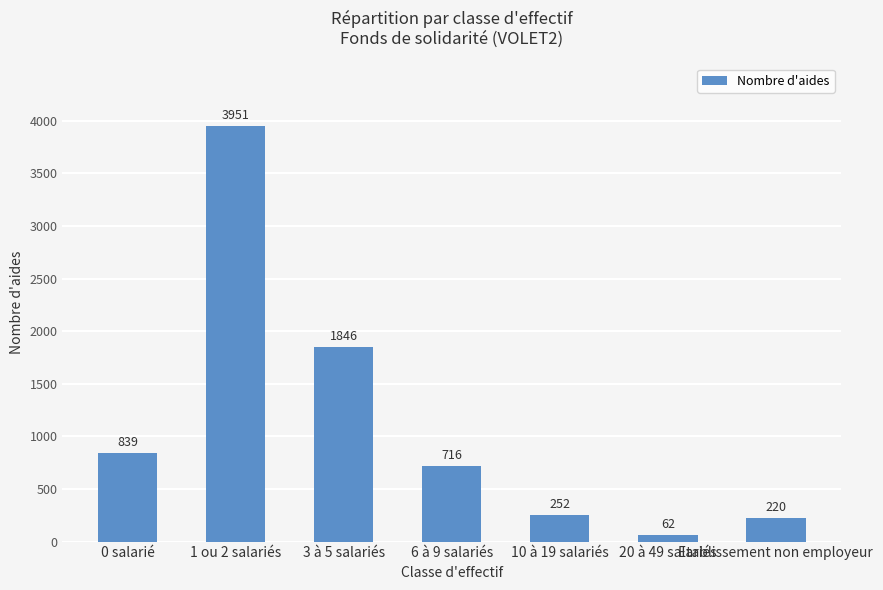

What position from the right is 3 à 5 salariés?

5